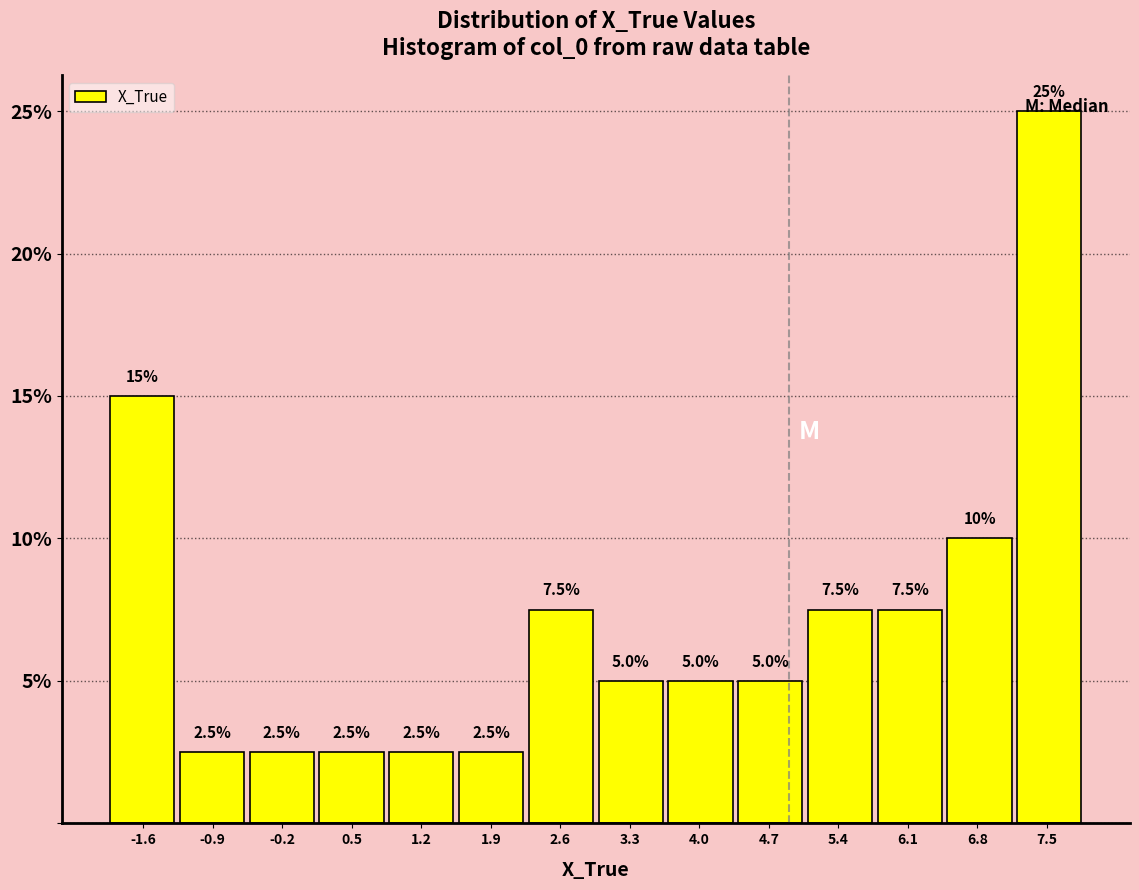

Reading left to right, list every bar in this chart as the range it spans on the x-axis followed by its height. The bar edges are not printed on the chart, so give them approximately, as read against the axis.

-2.0 to -1.3: 15.0
-1.3 to -0.6: 2.5
-0.6 to 0.1: 2.5
0.1 to 0.8: 2.5
0.8 to 1.6: 2.5
1.6 to 2.3: 2.5
2.3 to 3.0: 7.5
3.0 to 3.7: 5.0
3.7 to 4.4: 5.0
4.4 to 5.1: 5.0
5.1 to 5.8: 7.5
5.8 to 6.5: 7.5
6.5 to 7.2: 10.0
7.2 to 7.9: 25.0